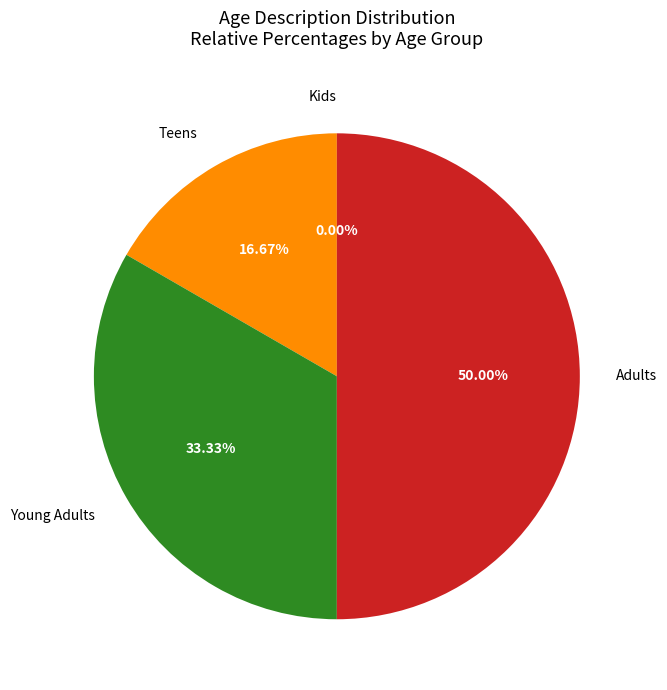

What is the change in value from Teens to Adults?

+2